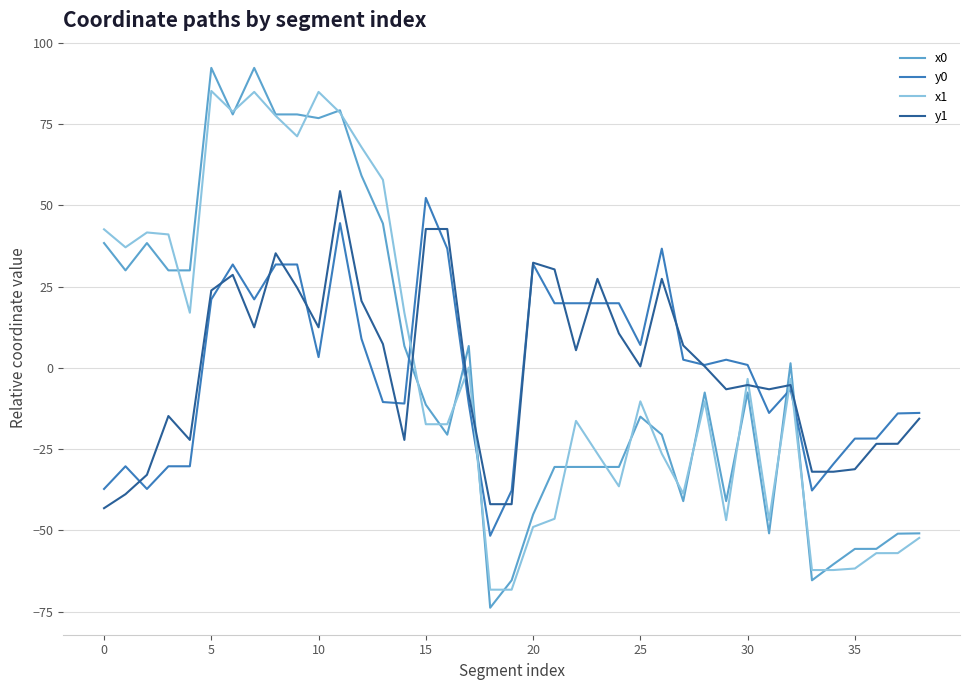

What is the lowest value of the y0 series?

-51.6